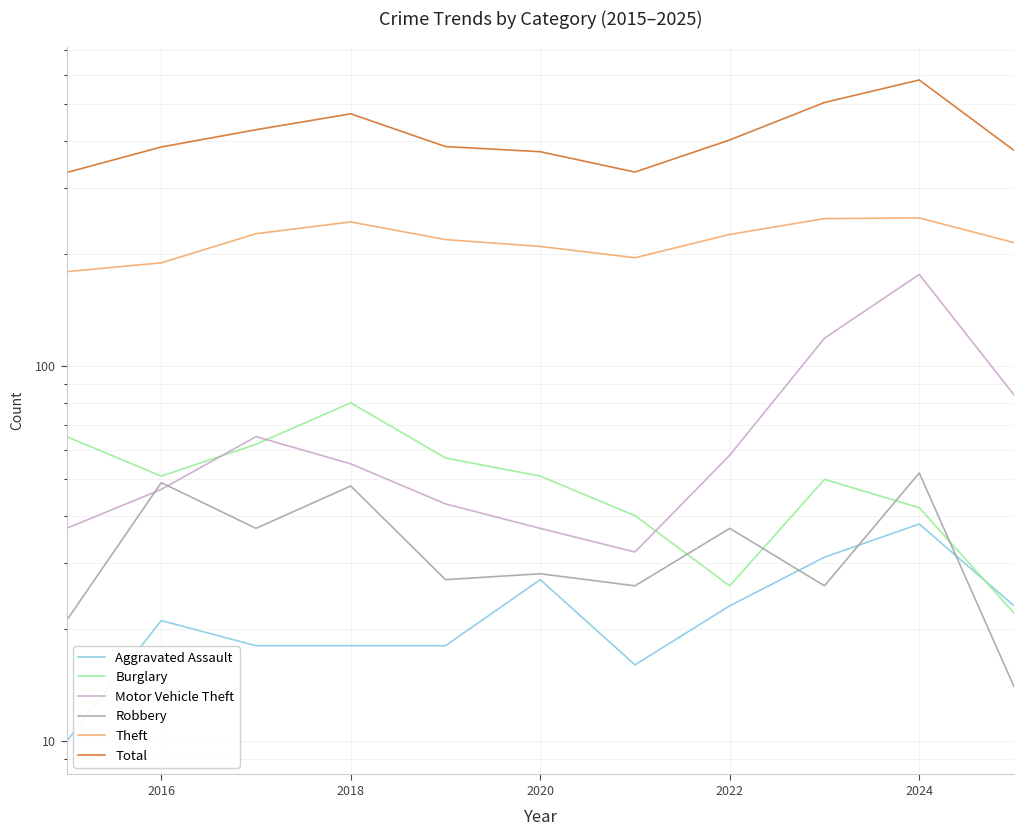

How many values in the Theft series exceed 218?

5